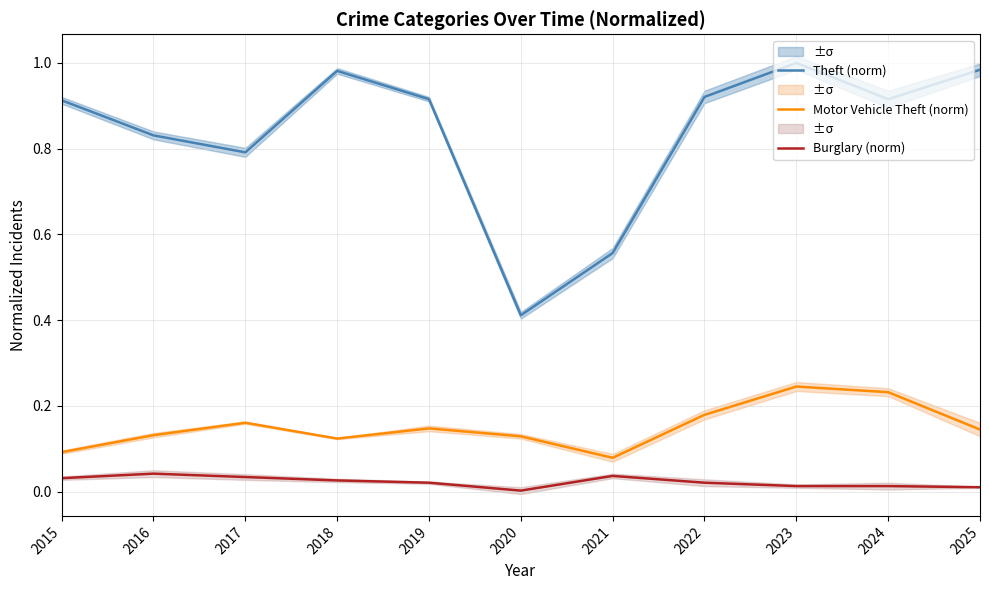

Rank the series at 2021 from highest to lowest value.

Theft (norm), Motor Vehicle Theft (norm), Burglary (norm)